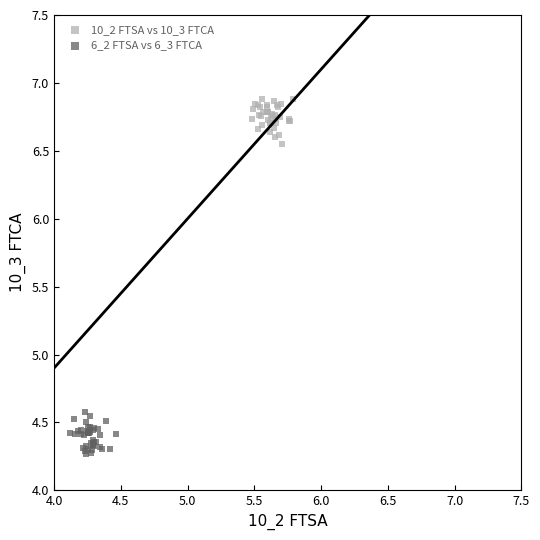

What are all the series names shown in the legend?

10_2 FTSA vs 10_3 FTCA, 6_2 FTSA vs 6_3 FTCA